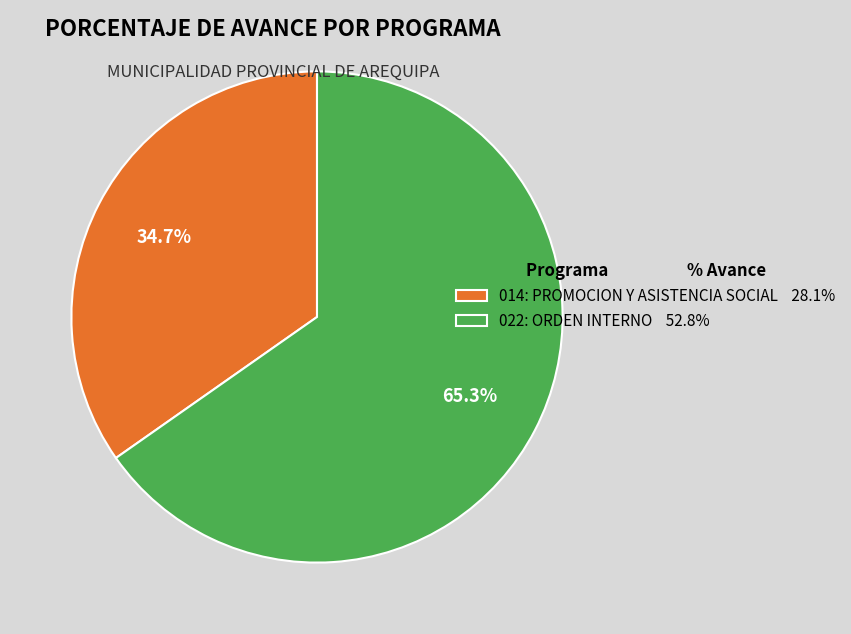

Which has a higher value, 014: PROMOCION Y ASISTENCIA SOCIAL or 022: ORDEN INTERNO?

022: ORDEN INTERNO